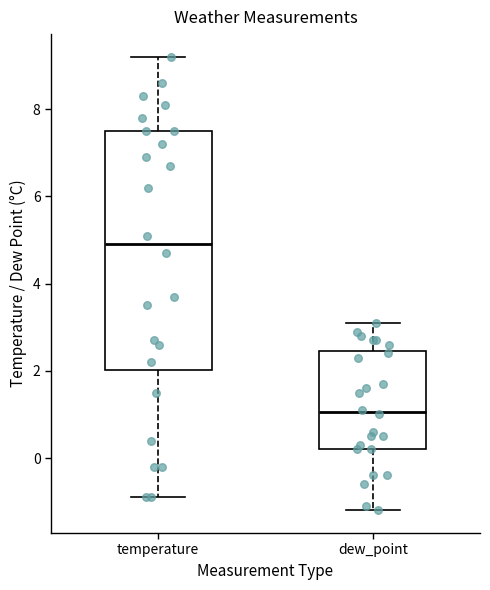

Reading left to right, transcribe this box plot: for each box, give where its median line is, the range the box spans, and where its two whiskers end, as read against the y-axis. The values are not printed on the chart, so give them approximately, as read against the axis.

temperature: median 5.0, box 2.0 to 7.6, whiskers -0.8 to 9.2
dew_point: median 1.0, box 0.2 to 2.4, whiskers -1.2 to 3.2